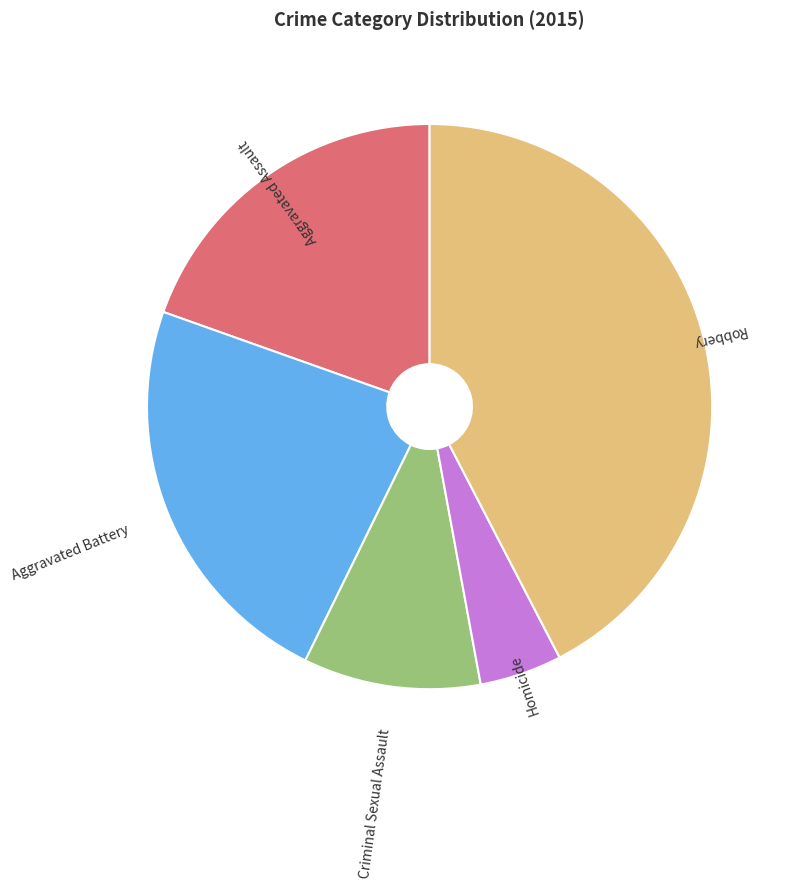

Between Aggravated Battery and Homicide, which is larger?

Aggravated Battery